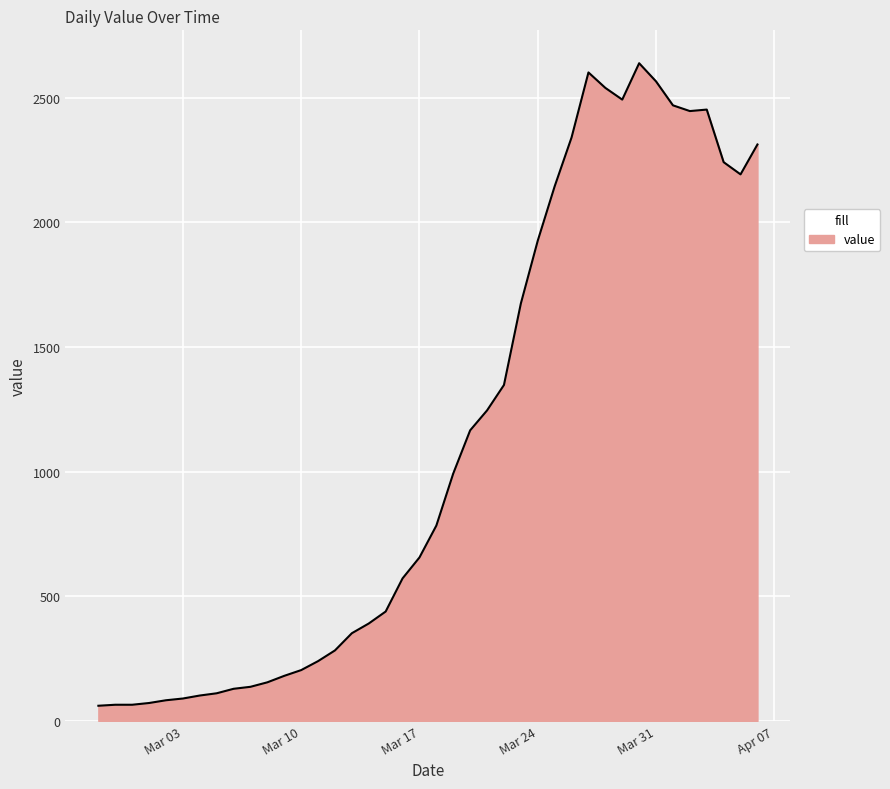

What is the maximum value shown in the chart?

2639